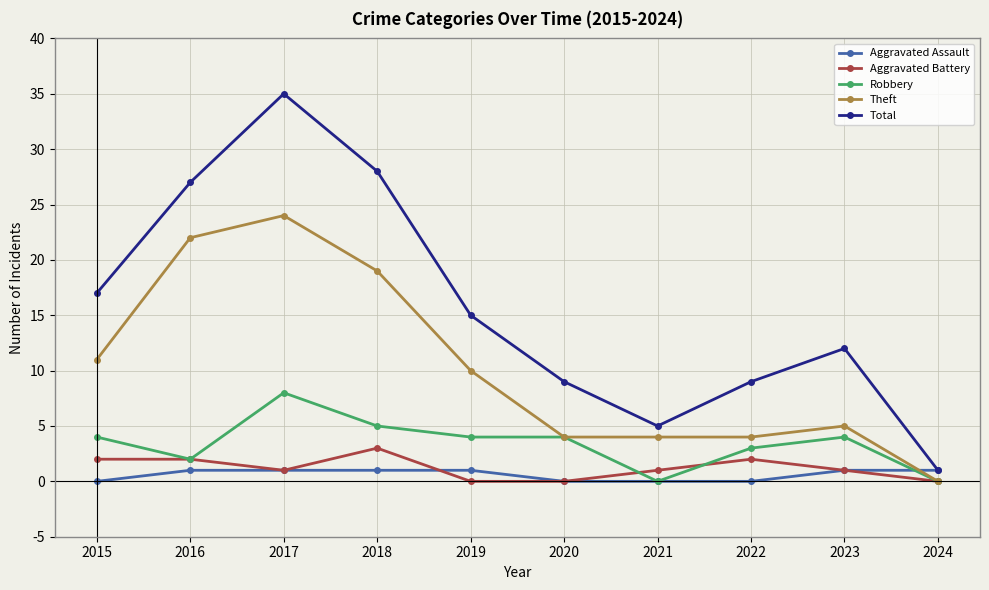

At which category is the sum across all series the highest?

2017